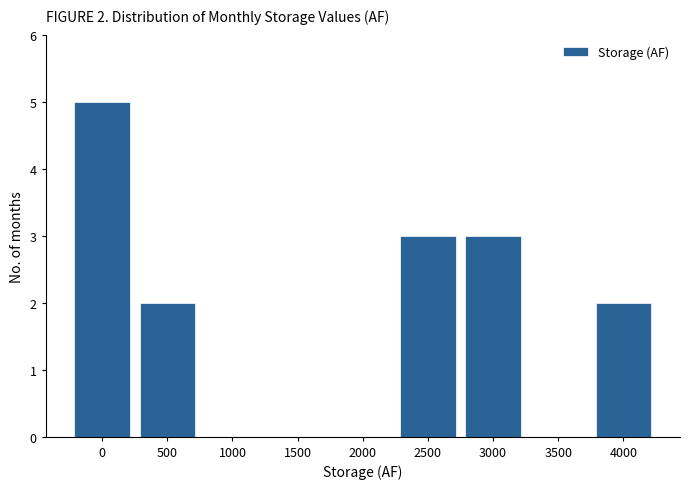

Reading left to right, list all the values displayed in this chart.

0=5	500=2	1000=0	1500=0	2000=0	2500=3	3000=3	3500=0	4000=2